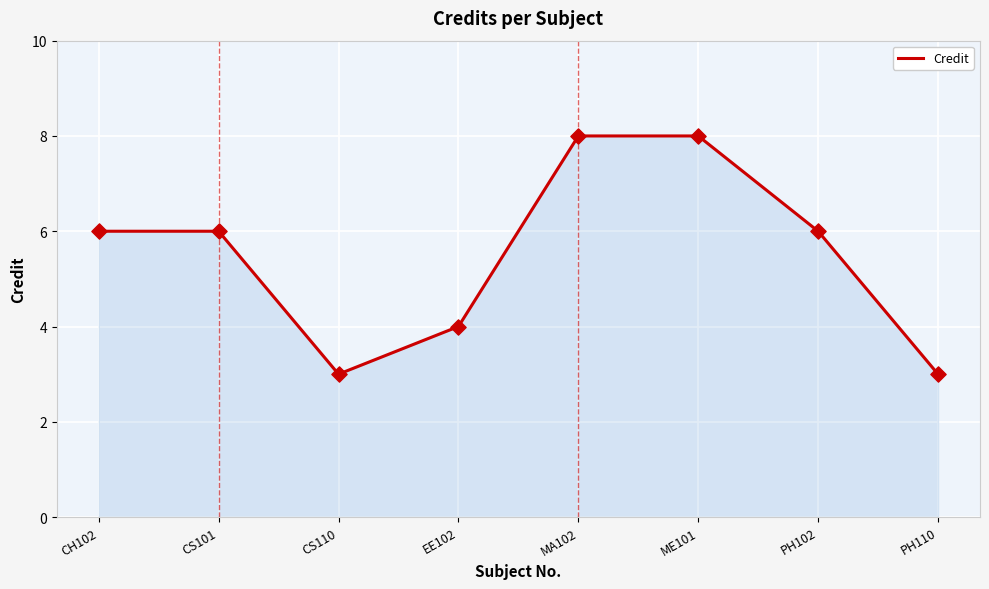

What is the change in value from CS110 to MA102?

+5